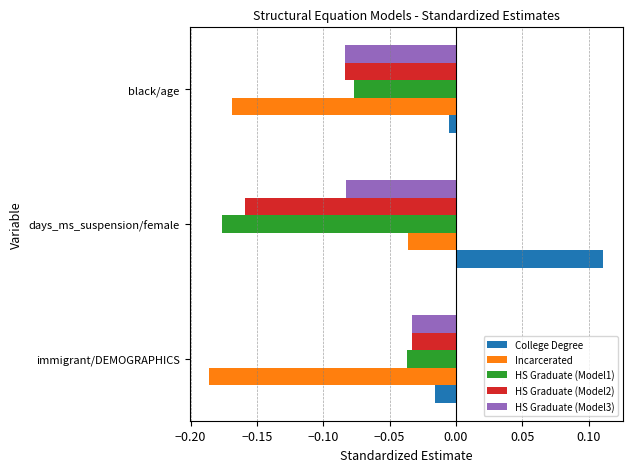

What is the sum of all Incarcerated values?

-0.4